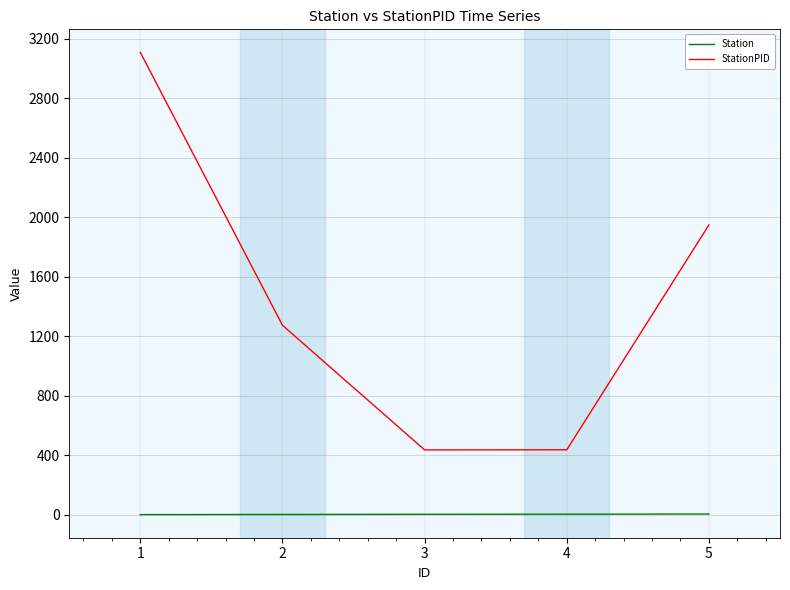

Where is StationPID nearest to the value 1772?

5